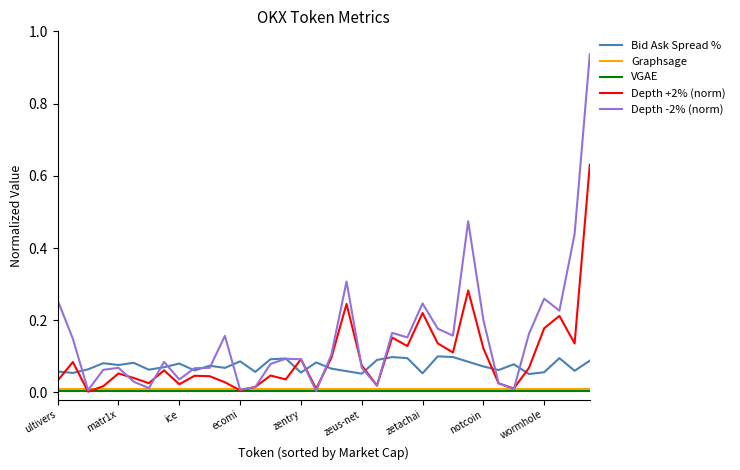

Which series has the largest total across all categories?

Depth -2% (norm)